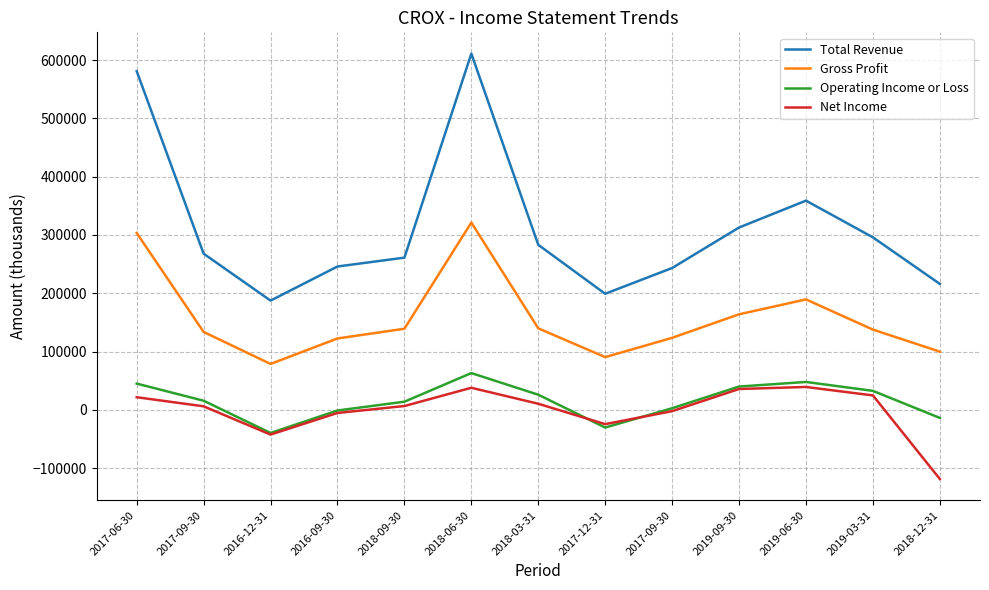

Where is the first local maximum for Operating Income or Loss?

2018-06-30